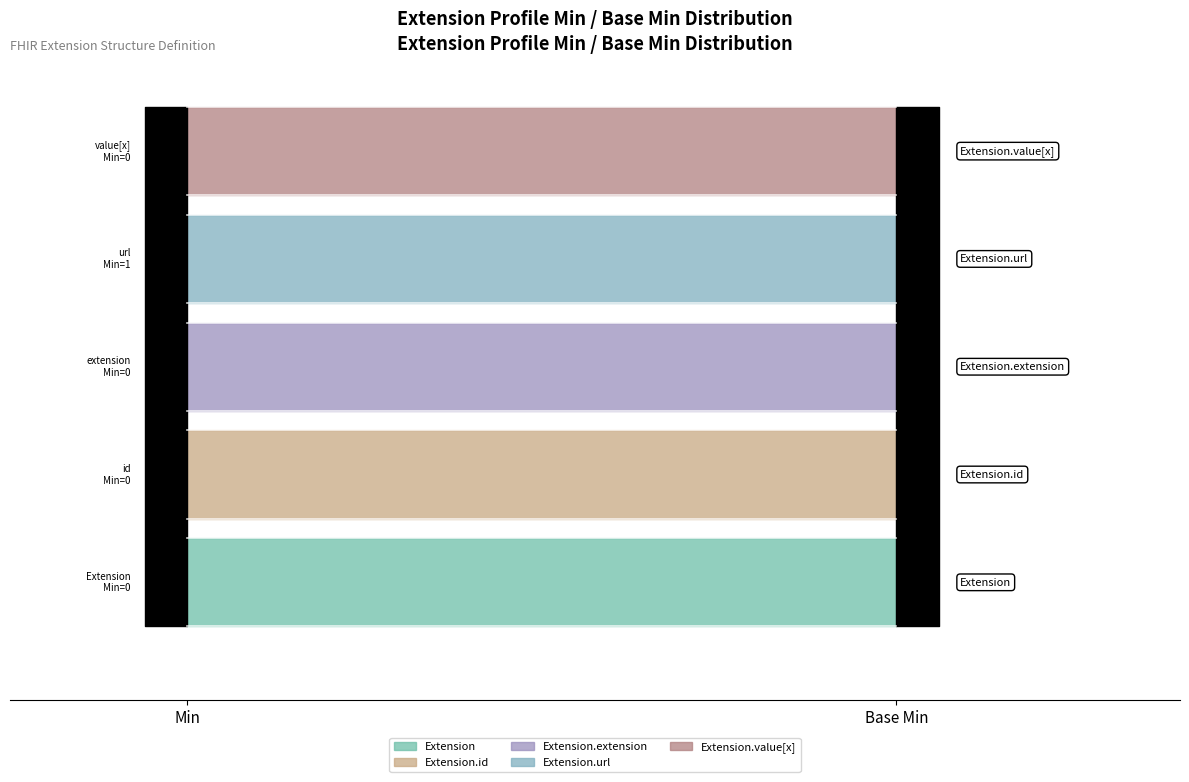

What is the spread (max minus min) of values at Base Min?

1